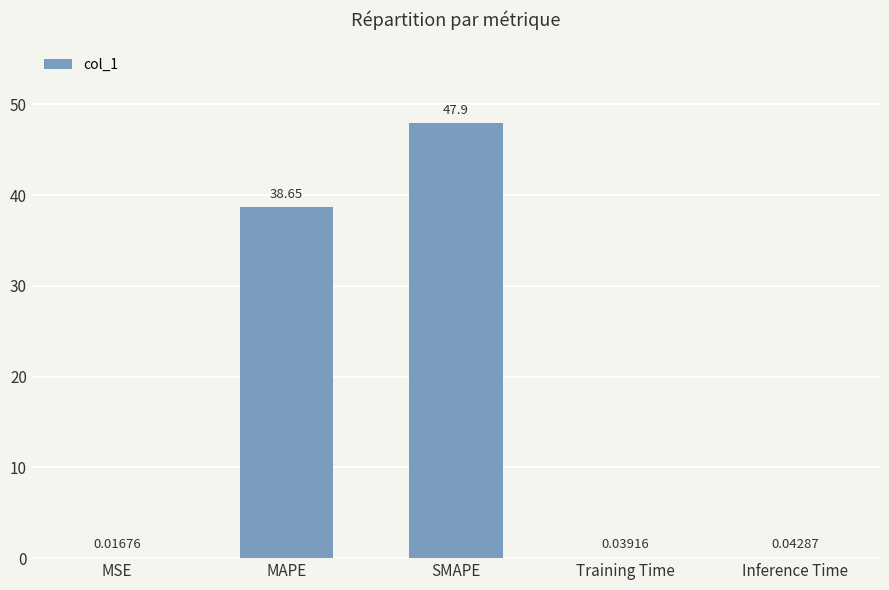

At which category does the chart reach its peak across all series?

SMAPE